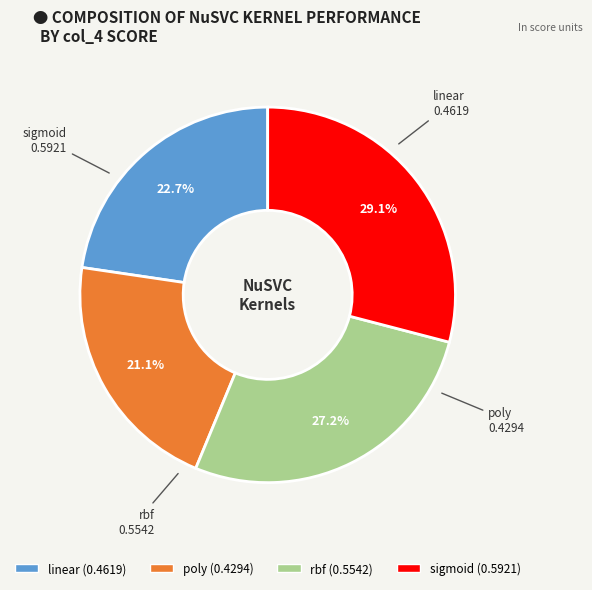

Is it true that rbf is 27% of the pie?

True